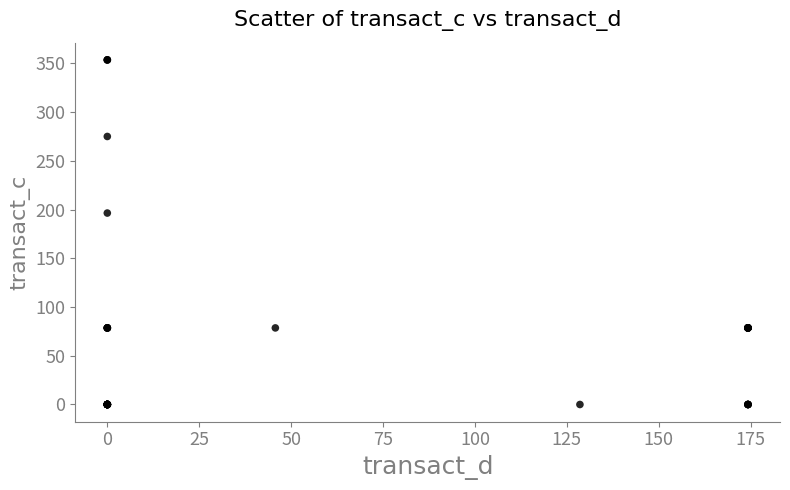

What Y value in the scatter plot is closest to 176?

196.4